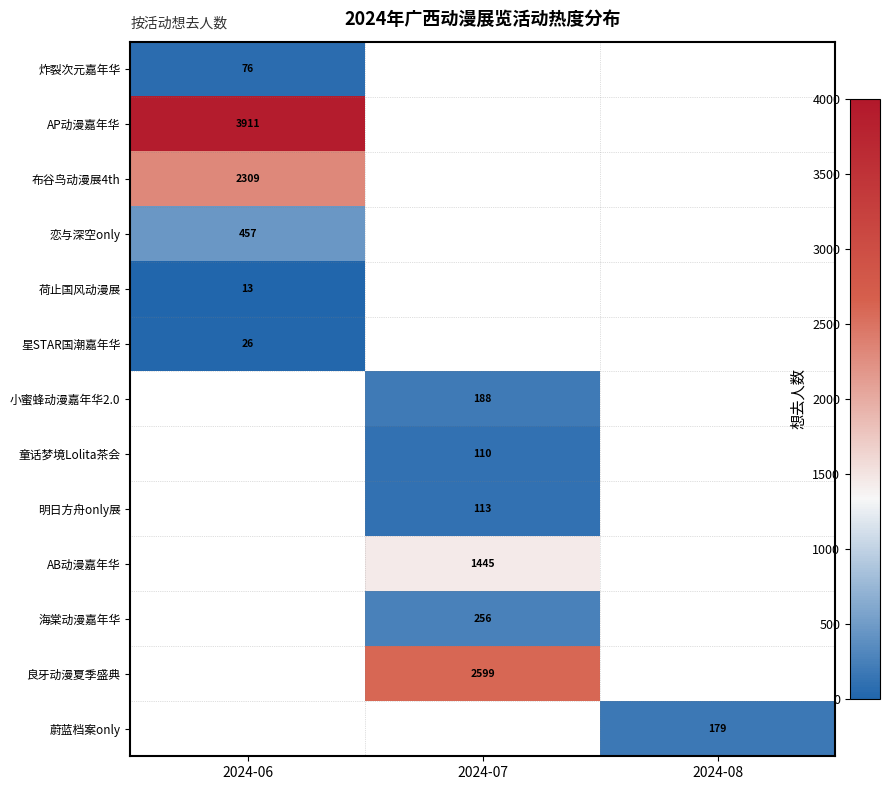

True or false: 海棠动漫嘉年华 has a value of 459 at 2024-07.

False